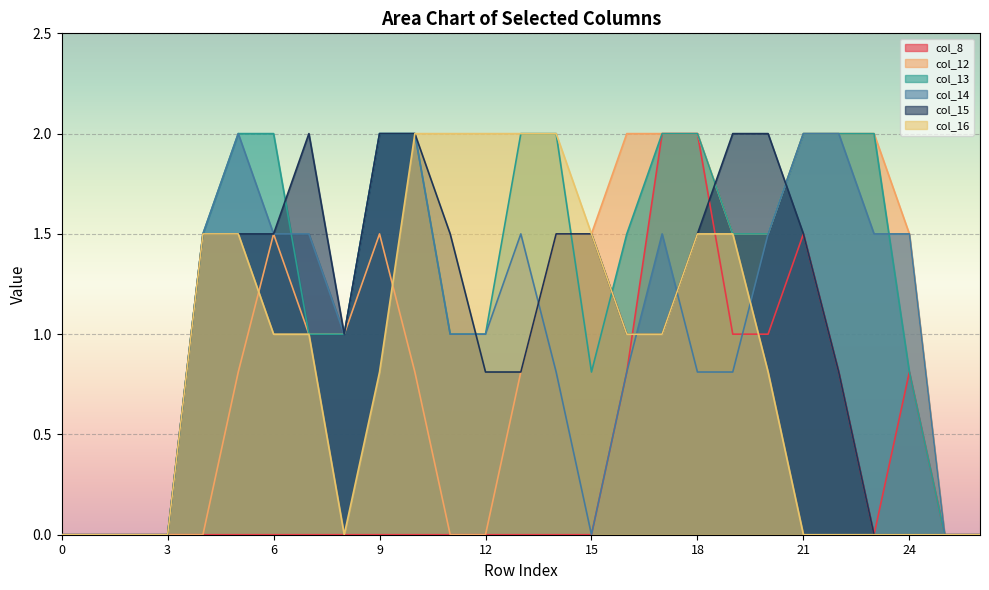

How many categories are shown in the chart?

27